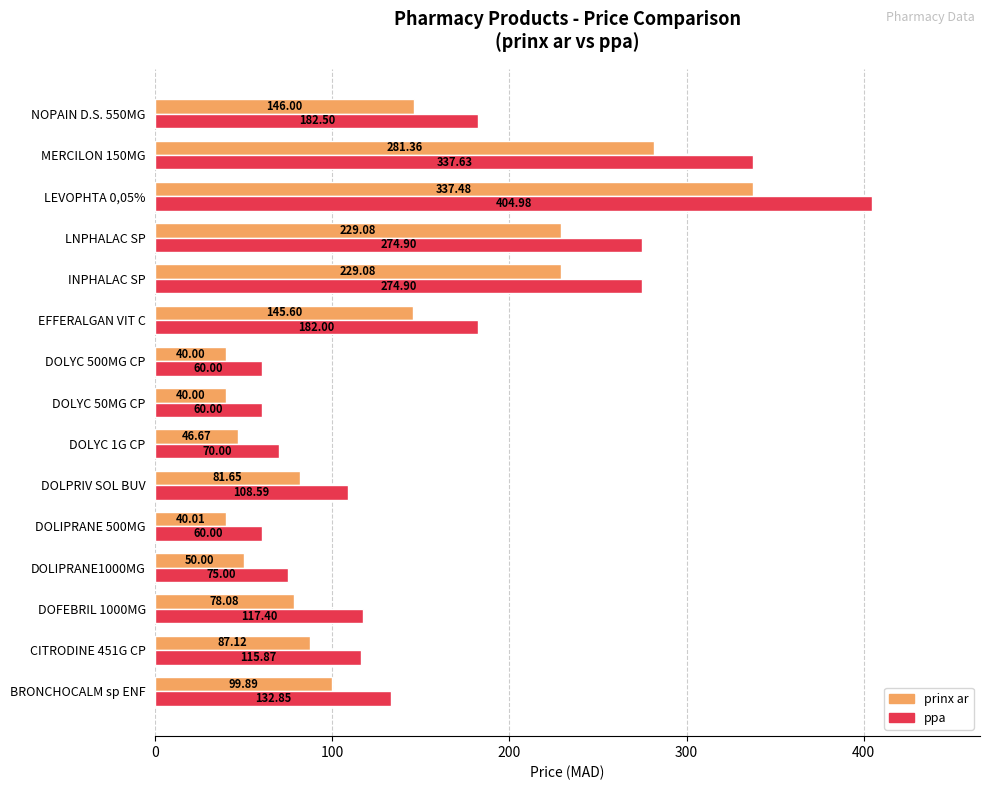

How many data points does each series have?

15